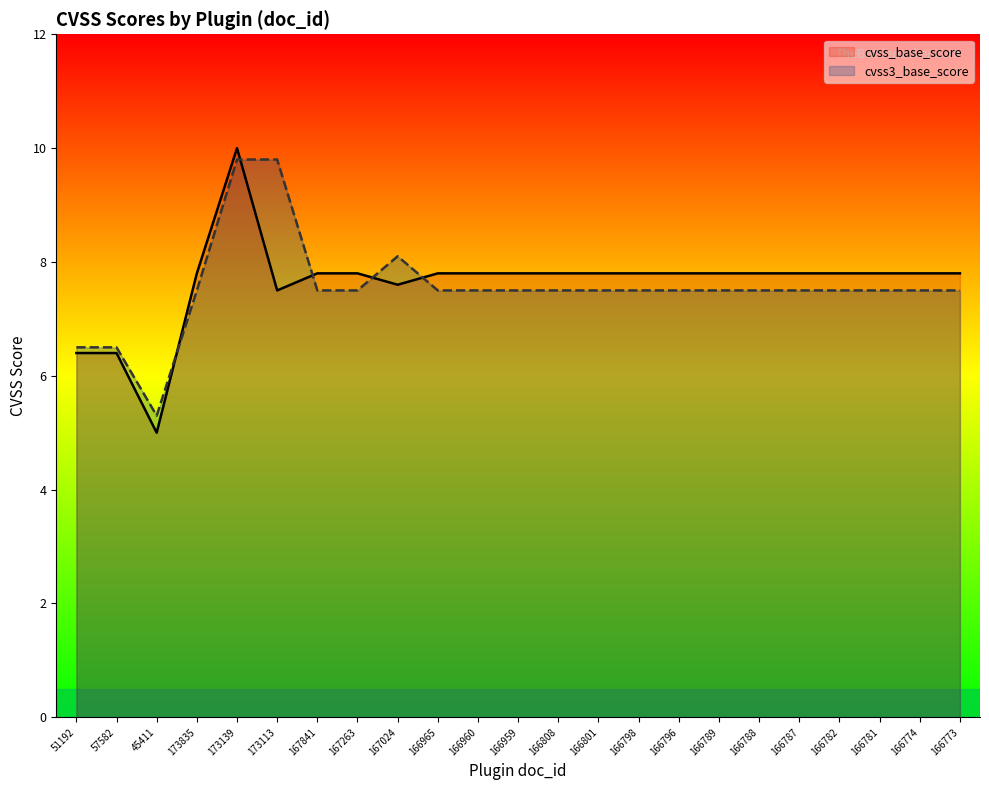

At how many categories does at least one series exceed 5?

23